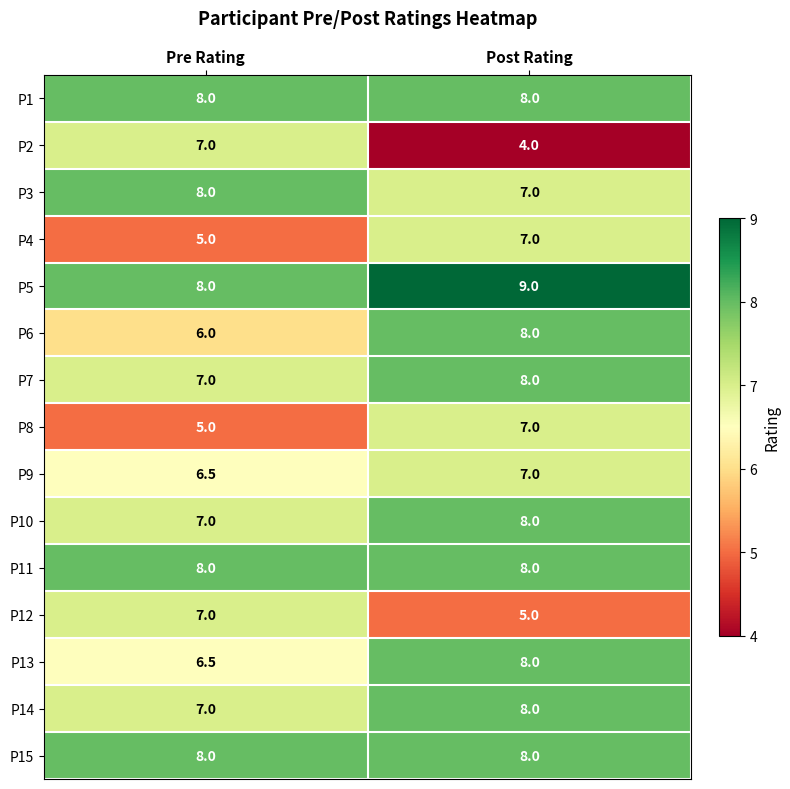

Reading left to right, extract all data points from this chart.

P1: Pre Rating=8.0	Post Rating=8.0
P2: Pre Rating=7.0	Post Rating=4.0
P3: Pre Rating=8.0	Post Rating=7.0
P4: Pre Rating=5.0	Post Rating=7.0
P5: Pre Rating=8.0	Post Rating=9.0
P6: Pre Rating=6.0	Post Rating=8.0
P7: Pre Rating=7.0	Post Rating=8.0
P8: Pre Rating=5.0	Post Rating=7.0
P9: Pre Rating=6.5	Post Rating=7.0
P10: Pre Rating=7.0	Post Rating=8.0
P11: Pre Rating=8.0	Post Rating=8.0
P12: Pre Rating=7.0	Post Rating=5.0
P13: Pre Rating=6.5	Post Rating=8.0
P14: Pre Rating=7.0	Post Rating=8.0
P15: Pre Rating=8.0	Post Rating=8.0